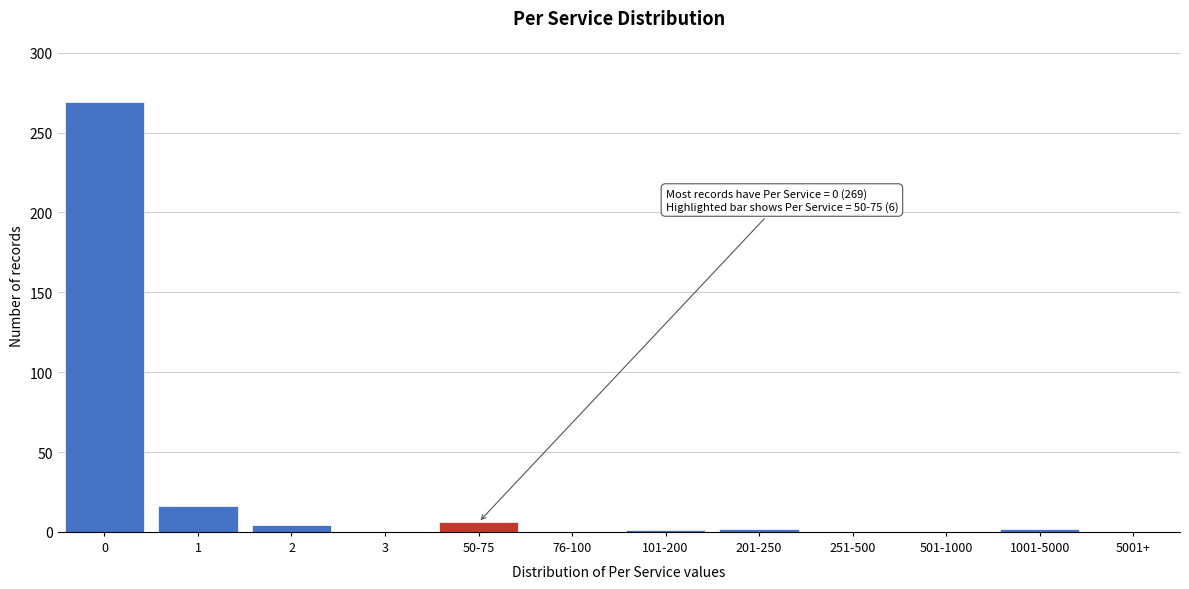

What is the maximum value shown in the chart?

269